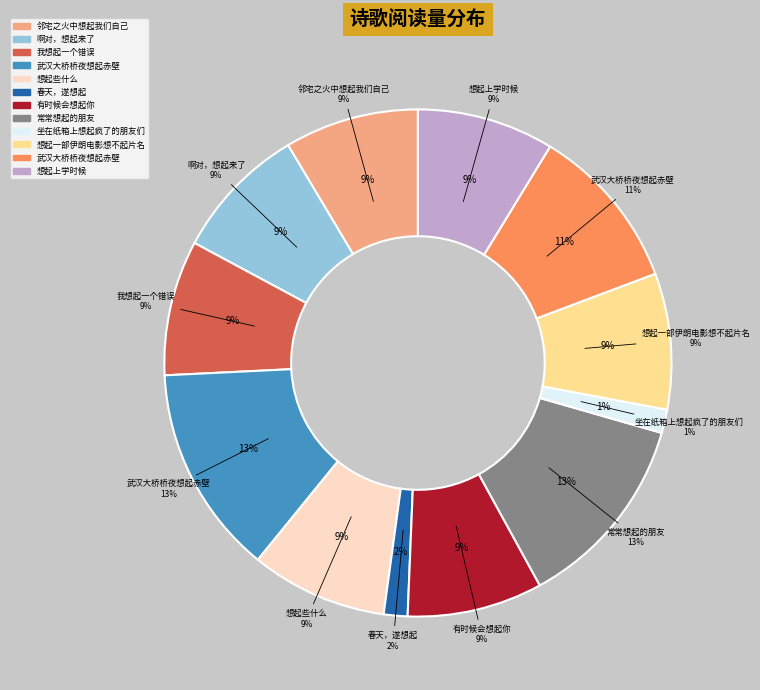

What percentage is the 武汉大桥桥夜想起赤壁 slice, to the nearest percent?

13%